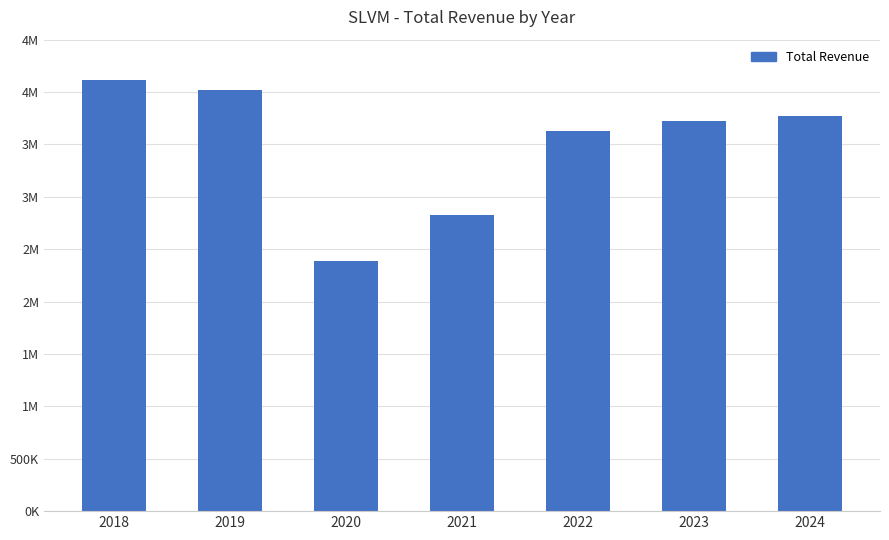

Are the bars horizontal?

No